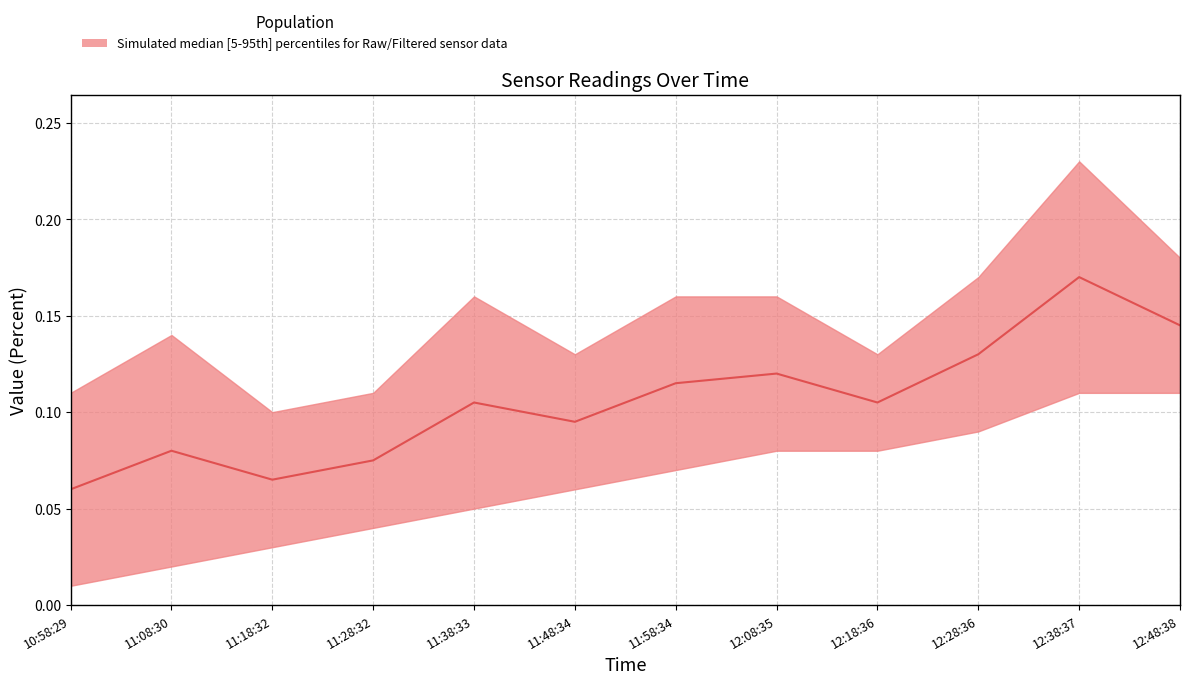

True or false: the data shows 0.1 at 11:58:34.

False